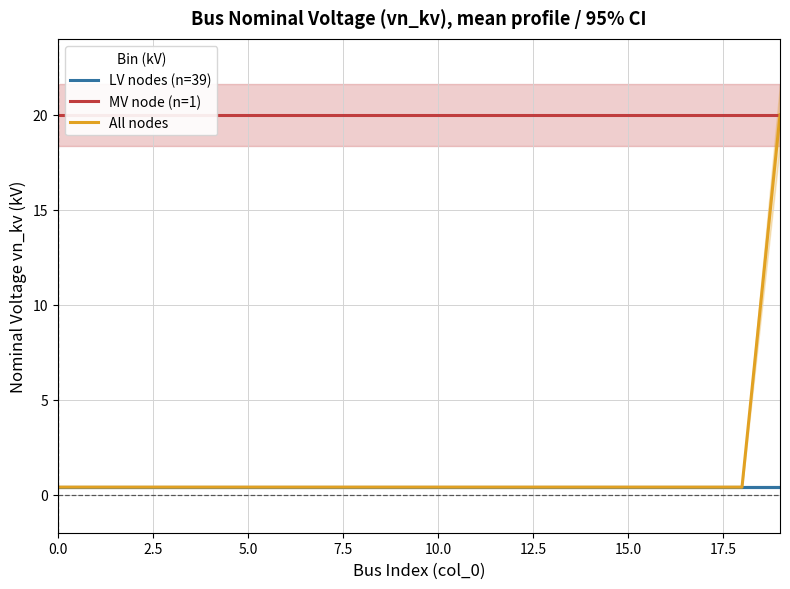

True or false: All nodes and LV nodes (n=39) intersect in this chart.

False